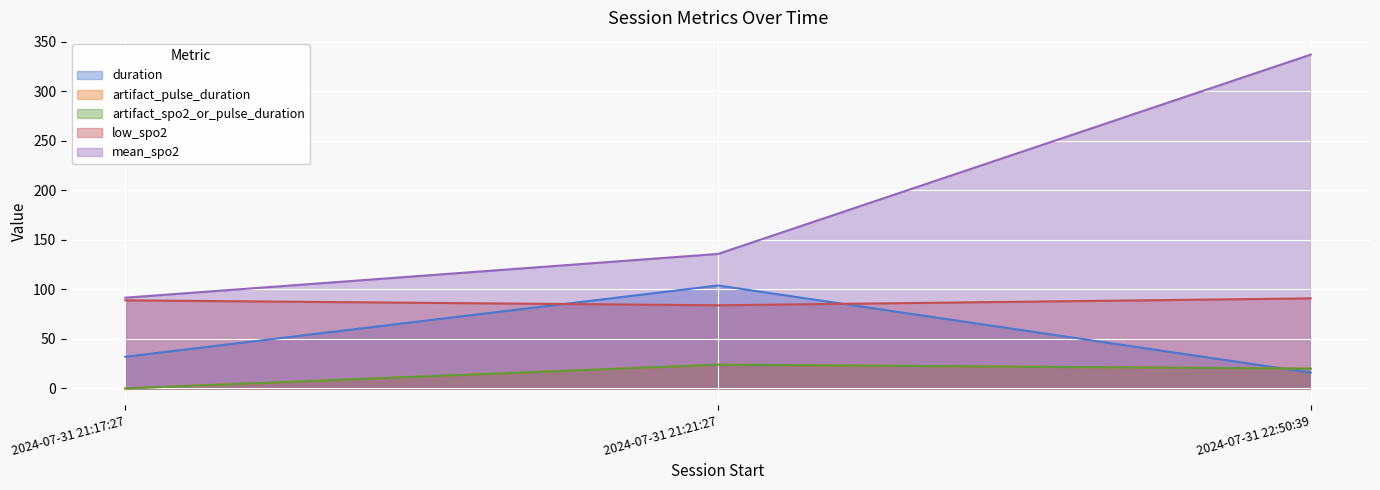

Reading left to right, transcribe all the data shown in this chart.

duration: 32.0	104.0	16.0
artifact_pulse_duration: 0.0	24.0	20.0
artifact_spo2_or_pulse_duration: 0.0	24.0	20.0
low_spo2: 89.0	84.0	91.0
mean_spo2: 91.7	135.9	337.2